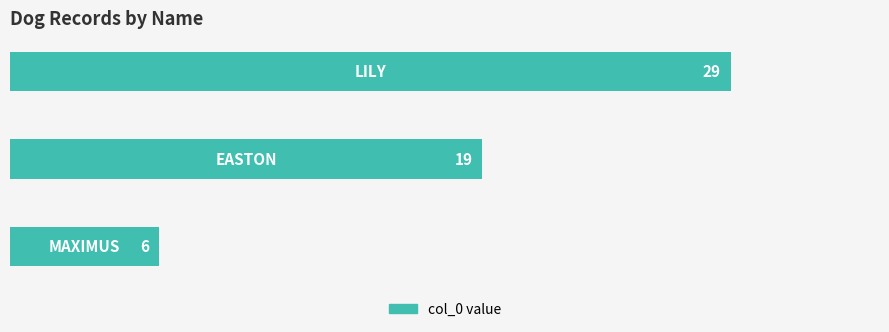

What is the difference between the maximum and minimum values?

23